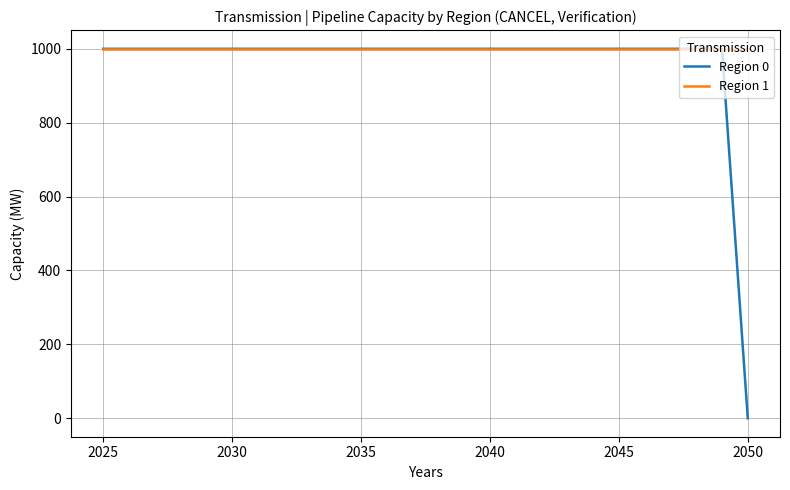

What is the greatest value displayed?

1000.0